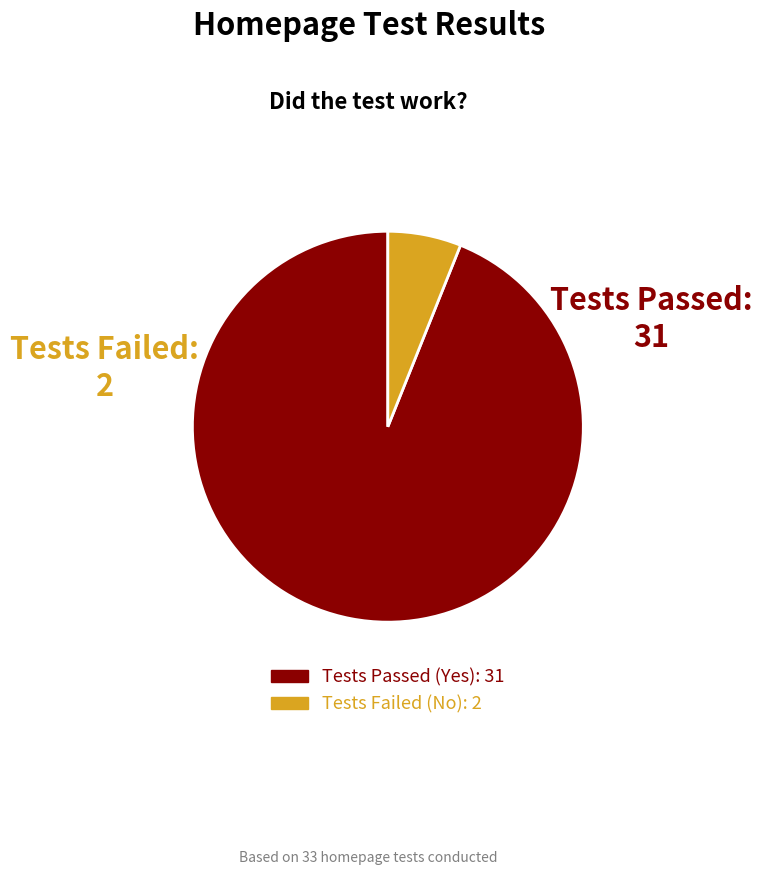

Does any single category account for the majority?

Yes